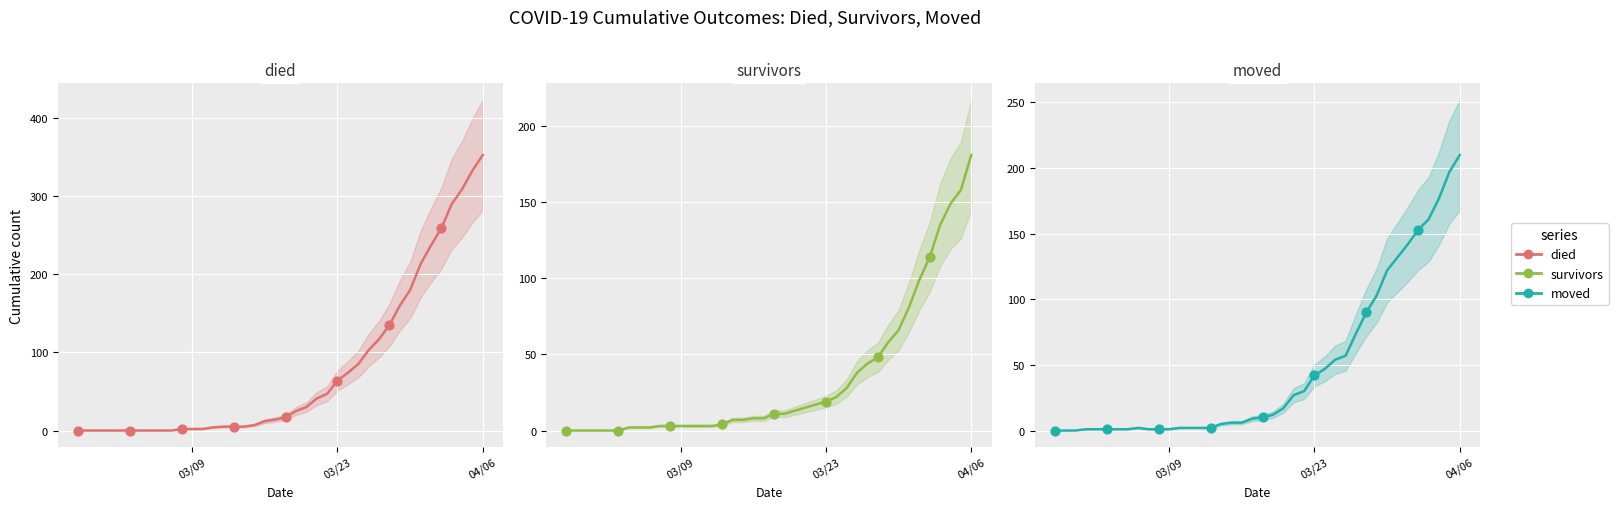

Which series has the largest total across all categories?

died